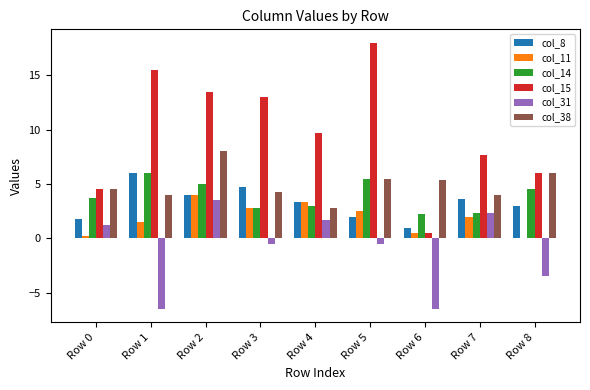

The value of col_15 at Row 3 is 13.0. True or false?

True